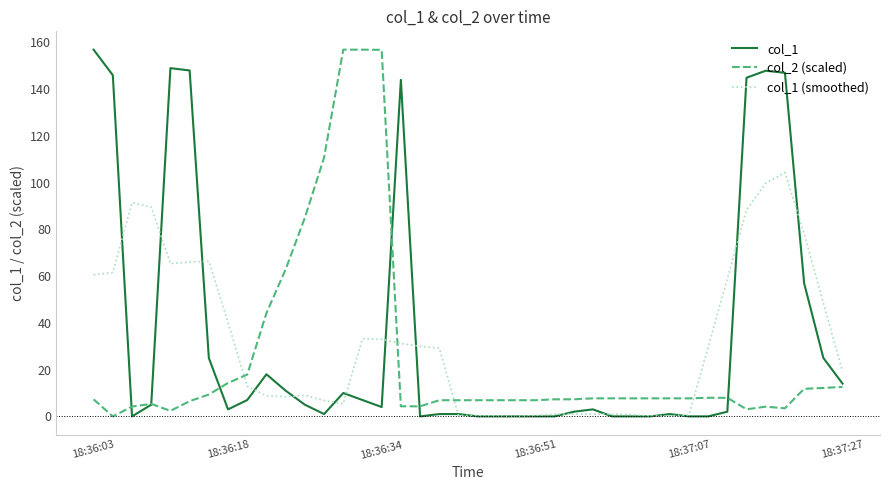

At how many categories does at least one series exceed 83?

15